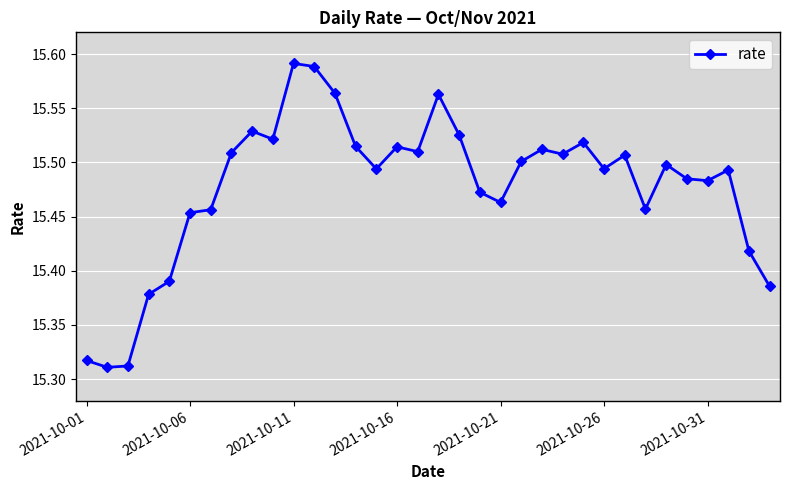

True or false: there are more than 0 points higher than both neighbors.

True